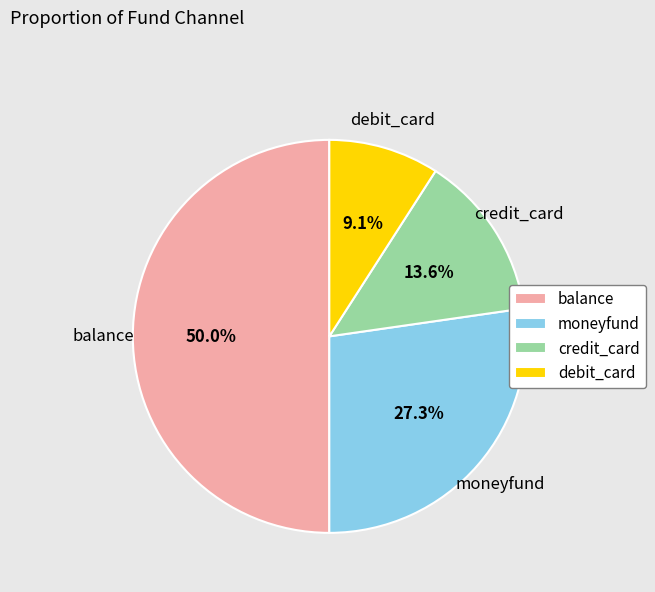

Does moneyfund represent more than half of the total?

No